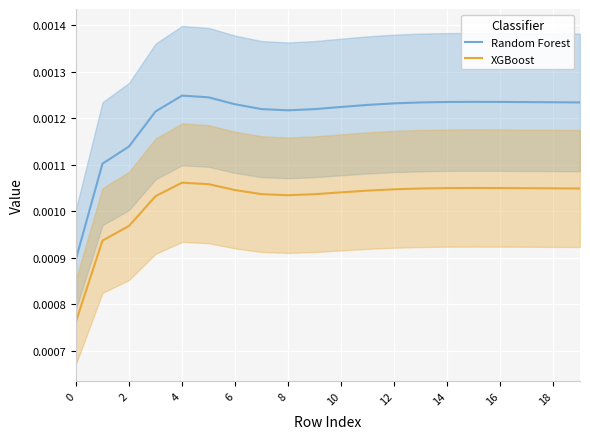

Count the number of categories in the chart.

20